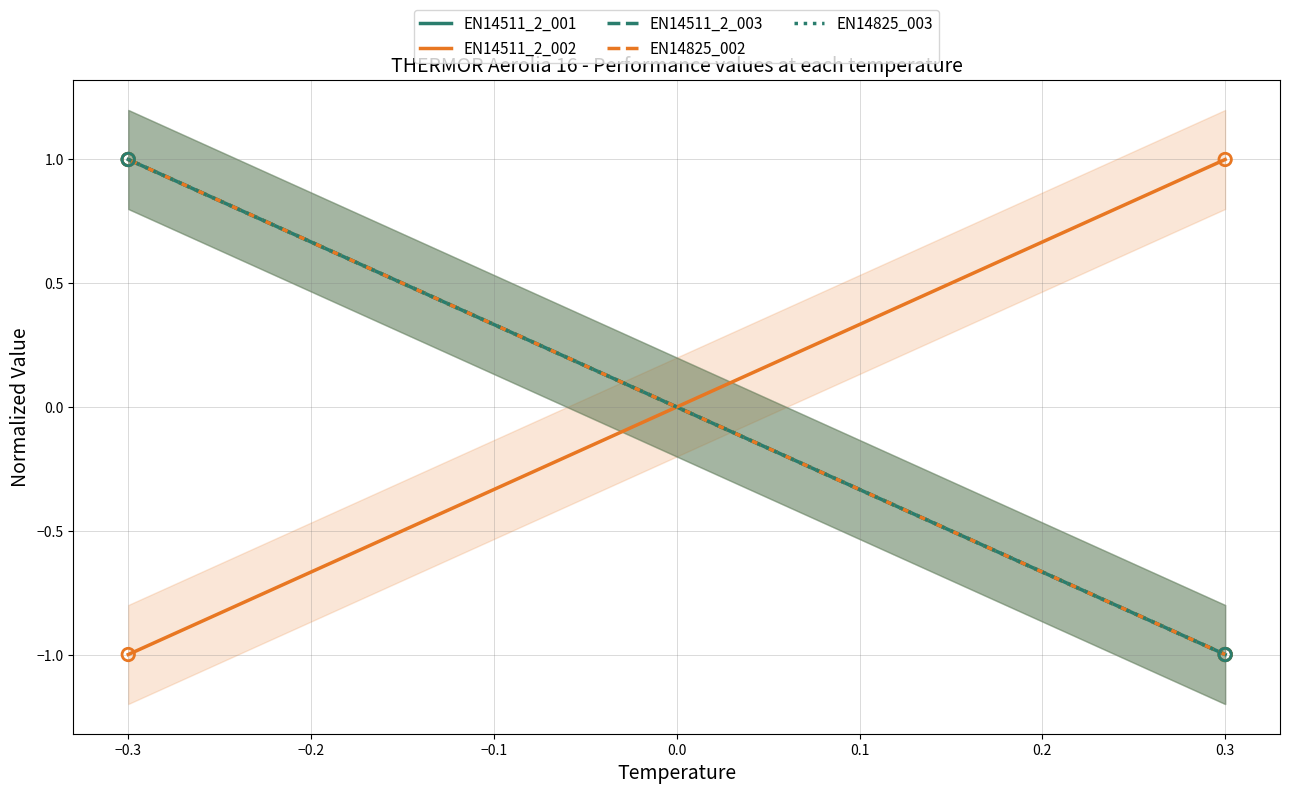

Which series has the widest spread of Y values?

EN14825_002